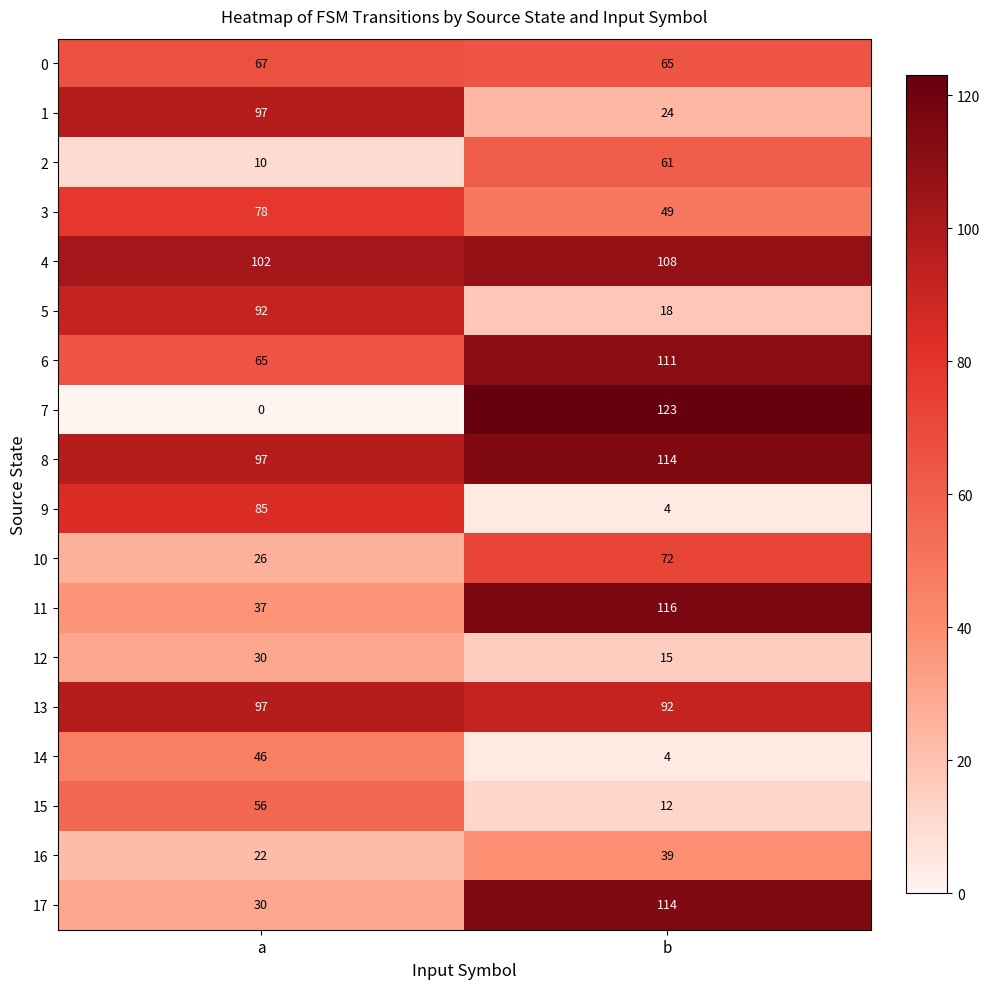

At which category is the sum across all series the highest?

b